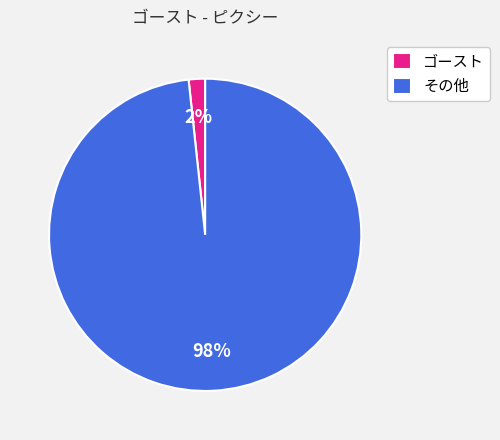

Is there a majority slice in this chart?

Yes